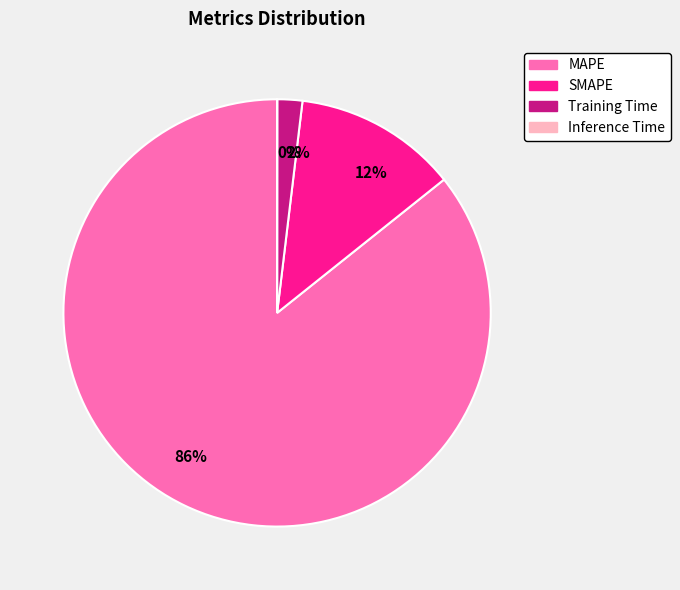

Do 12% and 2% together represent more than half of the pie?

No